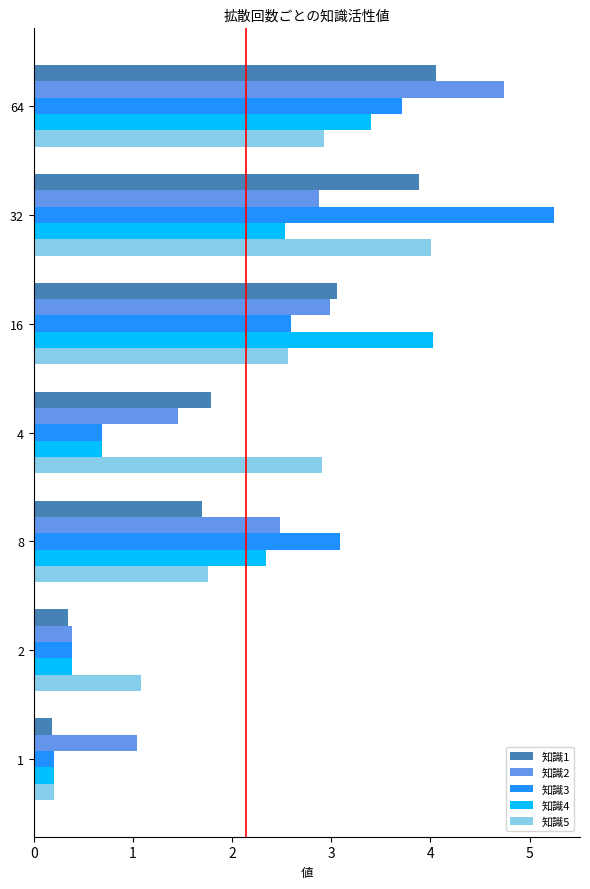

What value does the 知識5 series have at 2?

1.1